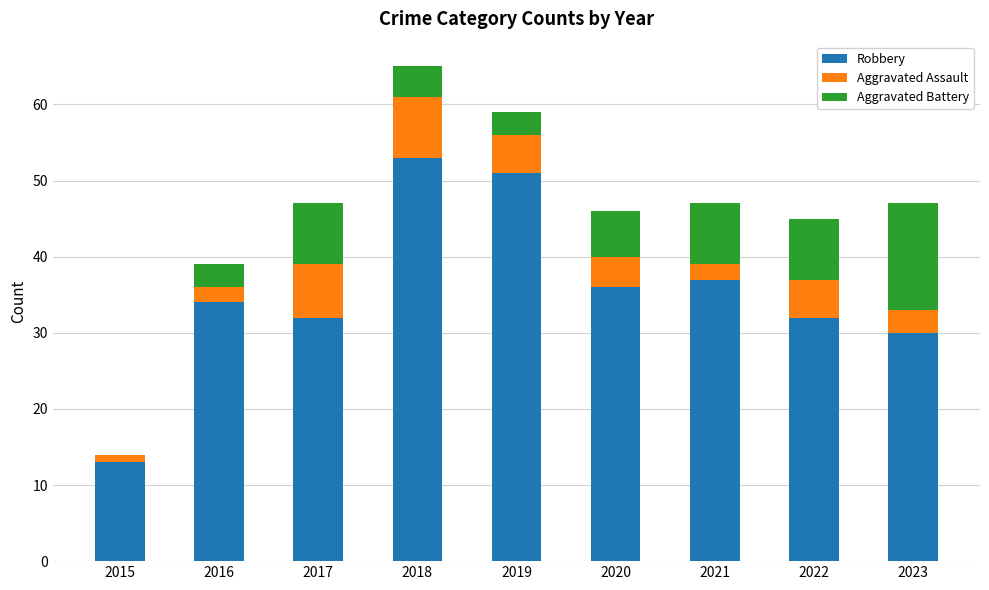

What is the maximum value for Robbery?

53